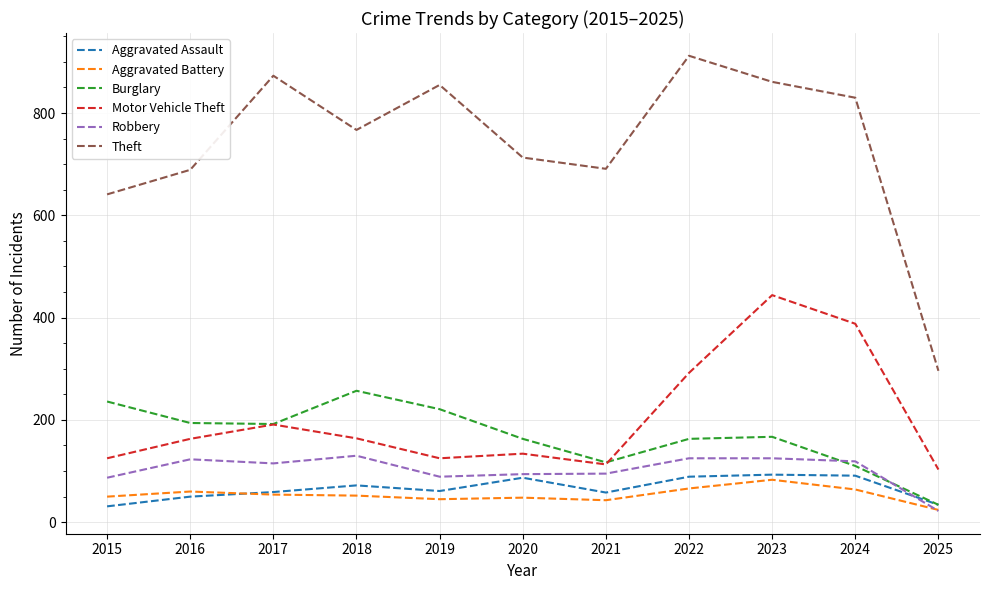

How many lines are shown in the chart?

6